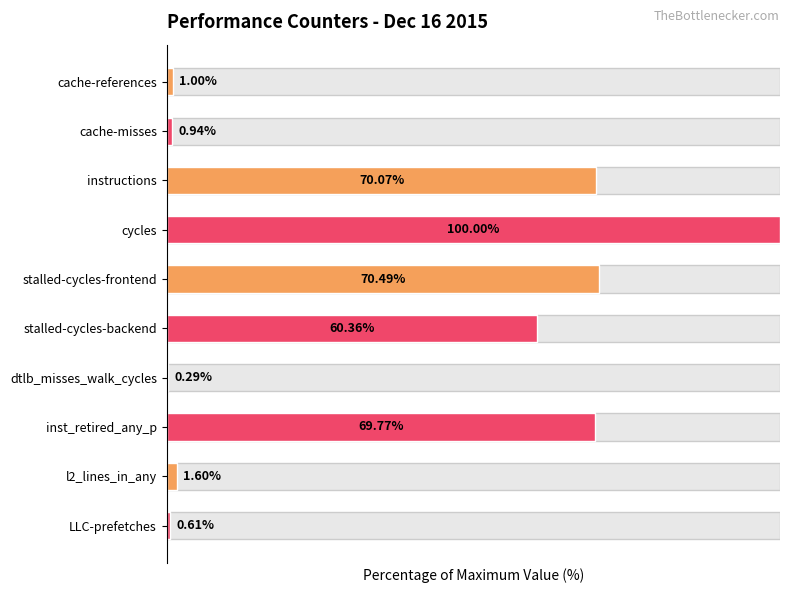

At which label does the data first exceed 60?

instructions